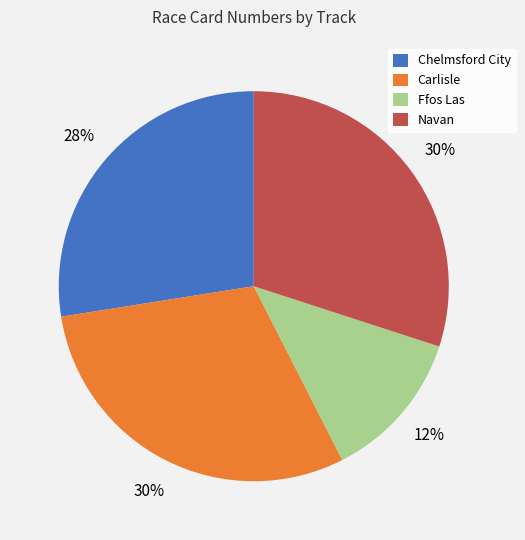

The Navan slice represents 30% of the pie. True or false?

True